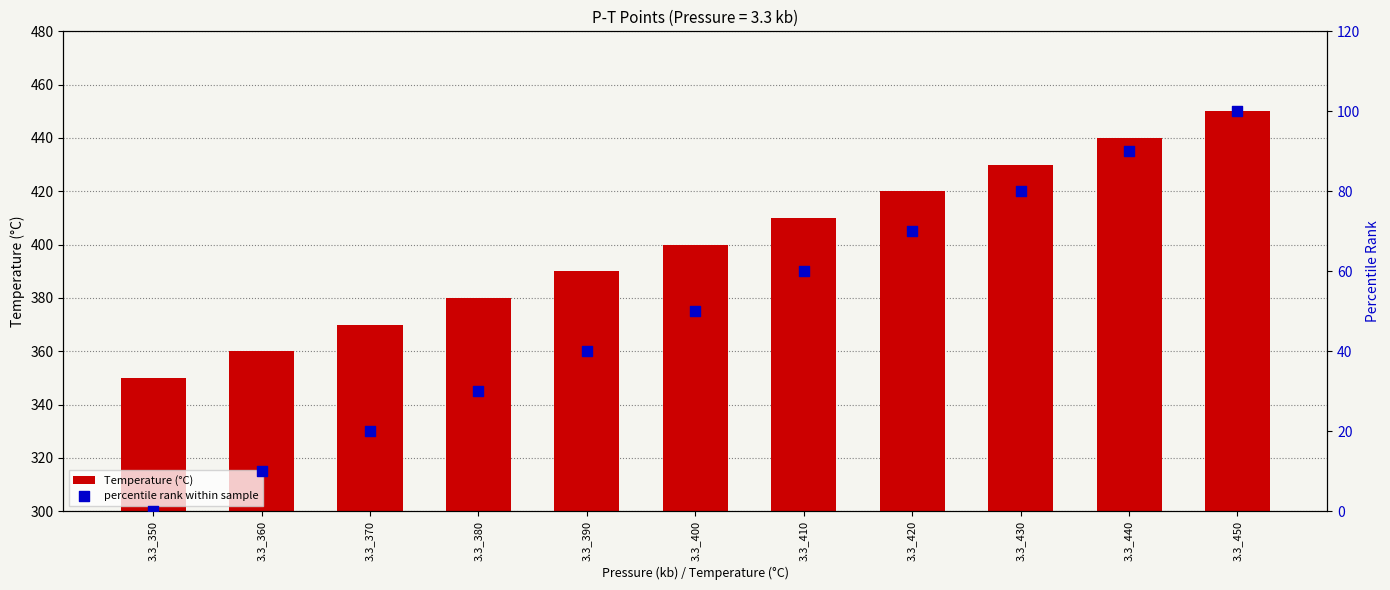

Which series has the widest spread of Y values?

Temperature (°C)